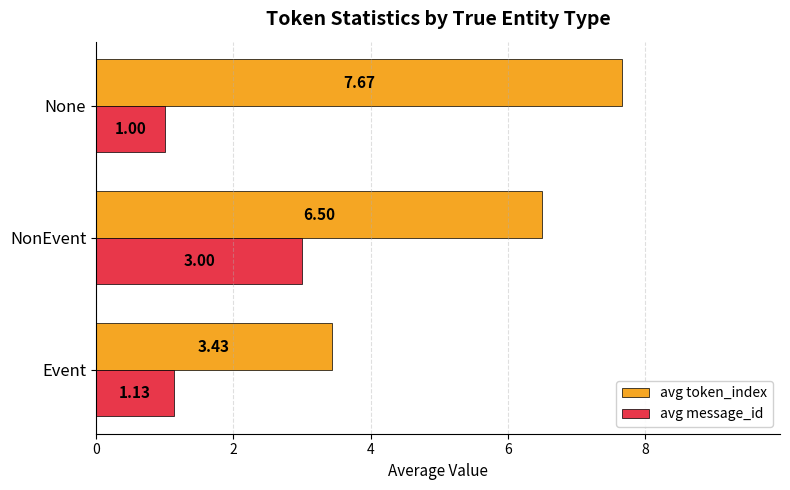

List the series in order of their peak value, lowest first.

avg message_id, avg token_index